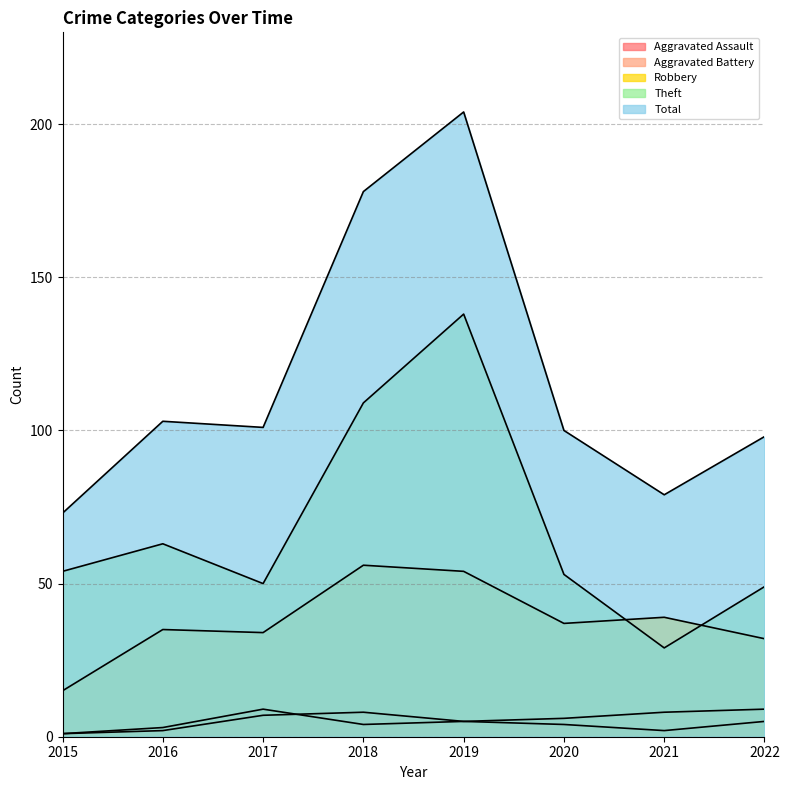

How many distinct data groups are displayed?

5